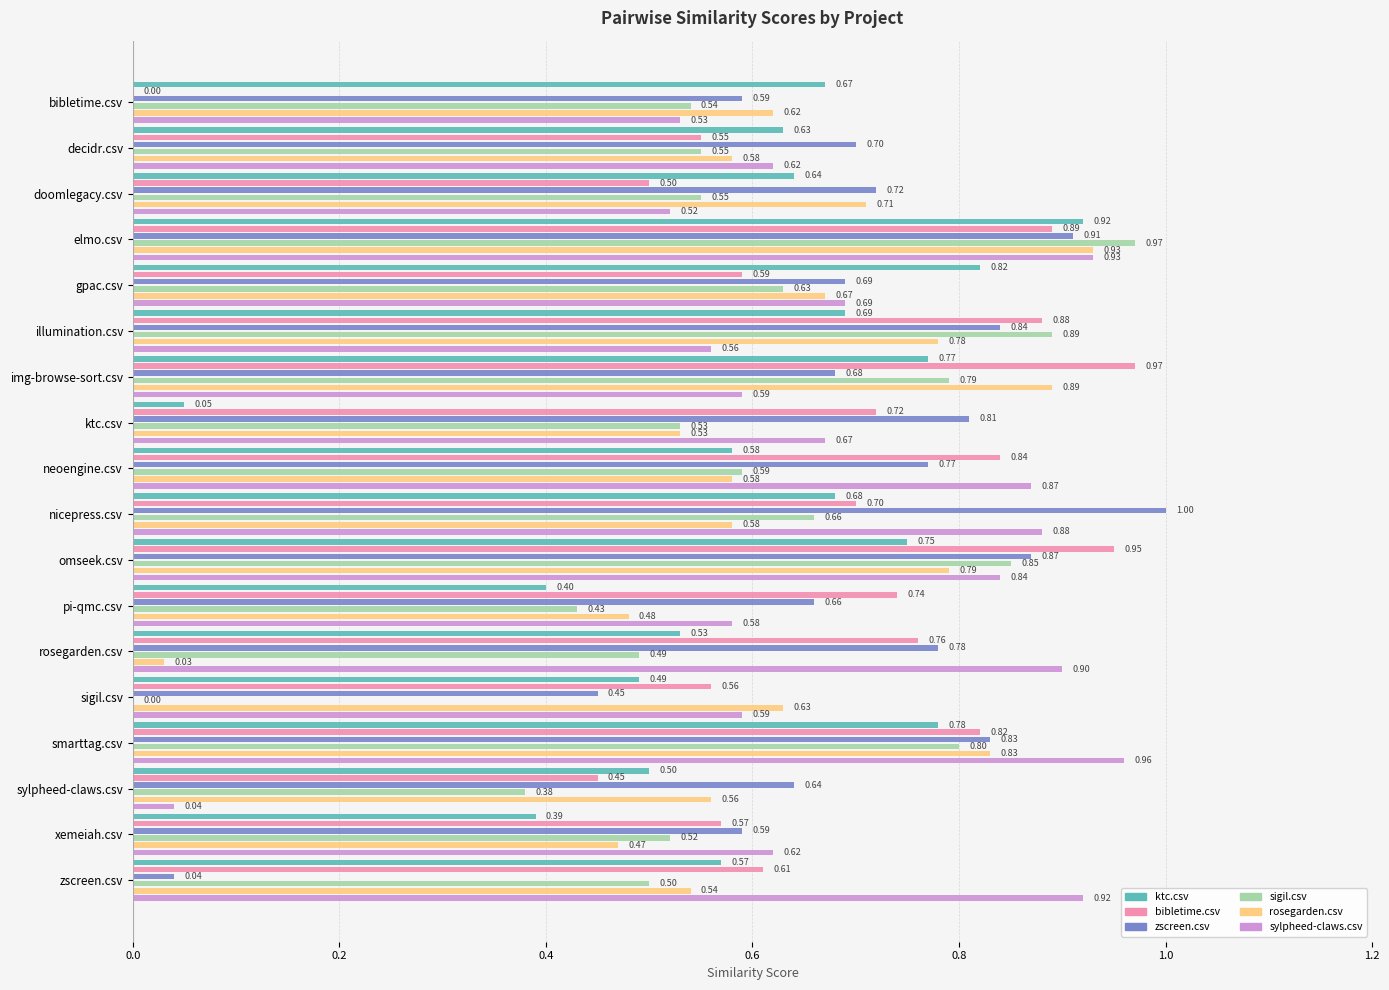

Reading left to right, what are all the values shown in this chart?

ktc.csv: 0.7	0.6	0.6	0.9	0.8	0.7	0.8	0.1	0.6	0.7	0.8	0.4	0.5	0.5	0.8	0.5	0.4	0.6
bibletime.csv: 0.0	0.6	0.5	0.9	0.6	0.9	1.0	0.7	0.8	0.7	0.9	0.7	0.8	0.6	0.8	0.5	0.6	0.6
zscreen.csv: 0.6	0.7	0.7	0.9	0.7	0.8	0.7	0.8	0.8	1.0	0.9	0.7	0.8	0.5	0.8	0.6	0.6	0.0
sigil.csv: 0.5	0.6	0.6	1.0	0.6	0.9	0.8	0.5	0.6	0.7	0.8	0.4	0.5	0.0	0.8	0.4	0.5	0.5
rosegarden.csv: 0.6	0.6	0.7	0.9	0.7	0.8	0.9	0.5	0.6	0.6	0.8	0.5	0.0	0.6	0.8	0.6	0.5	0.5
sylpheed-claws.csv: 0.5	0.6	0.5	0.9	0.7	0.6	0.6	0.7	0.9	0.9	0.8	0.6	0.9	0.6	1.0	0.0	0.6	0.9